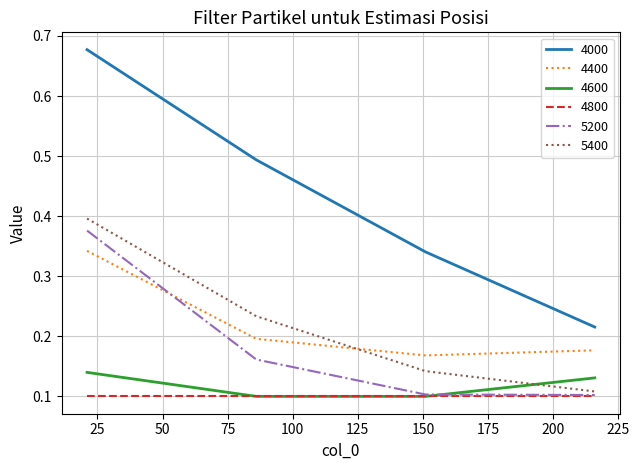

True or false: 4000 and 5200 intersect in this chart.

False